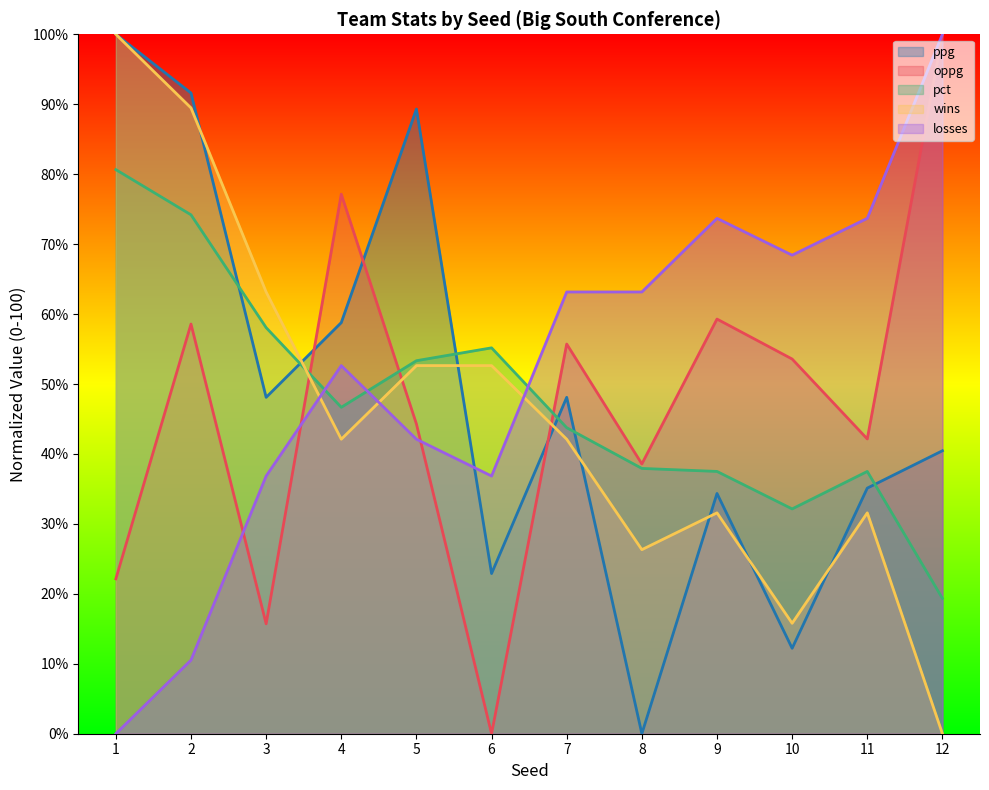

Is the value of oppg at 5 greater than the value of pct at 2?

No